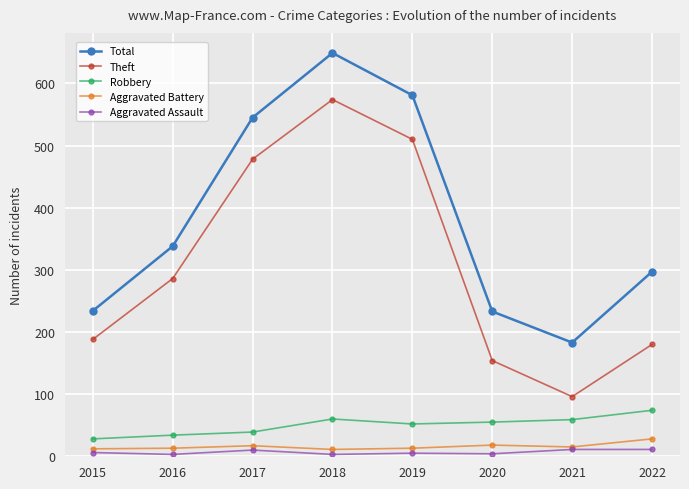

Which series has the largest range (max minus min)?

Theft